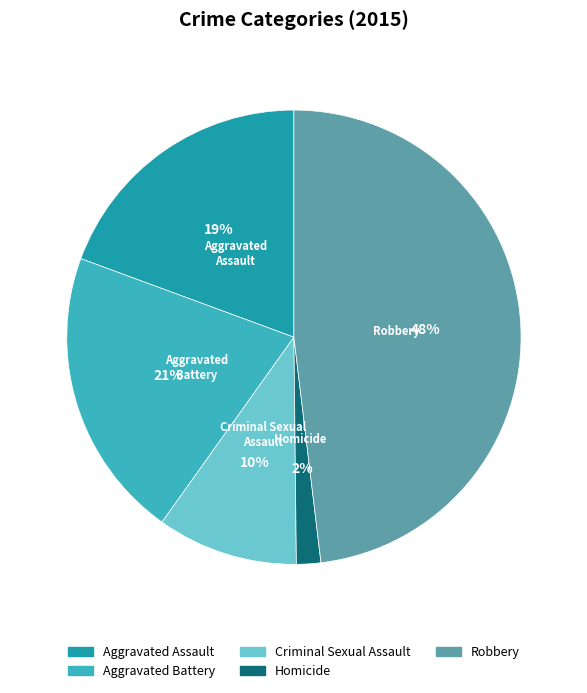

Does Criminal Sexual Assault represent more than half of the total?

No